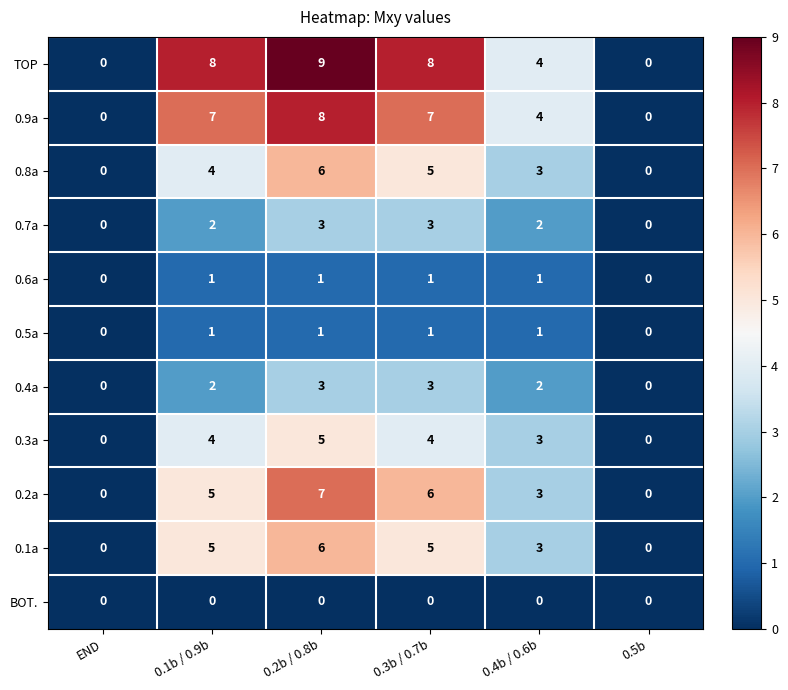

What is the total value across all series at 0.3b / 0.7b?

43